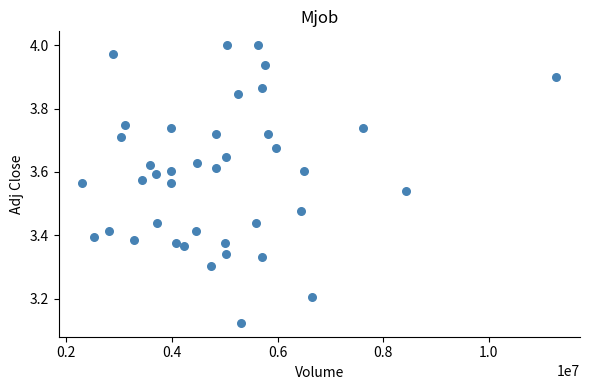

What is the range of Y values (max minus min)?

0.9